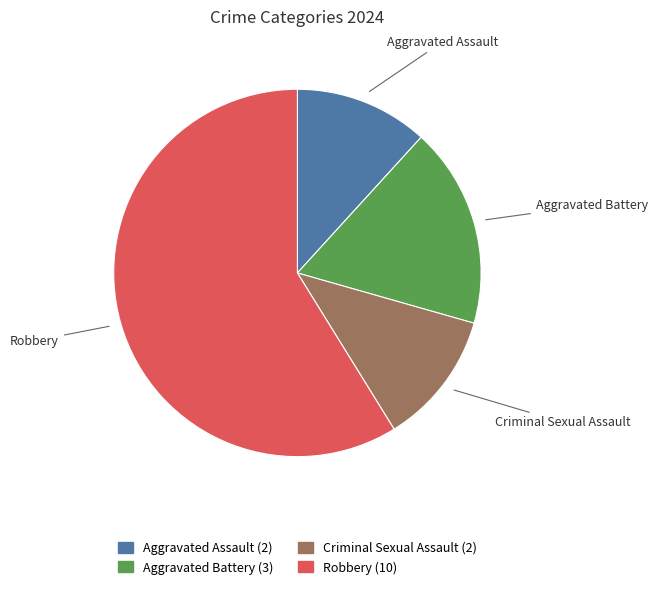

Is Robbery the majority of the pie?

Yes